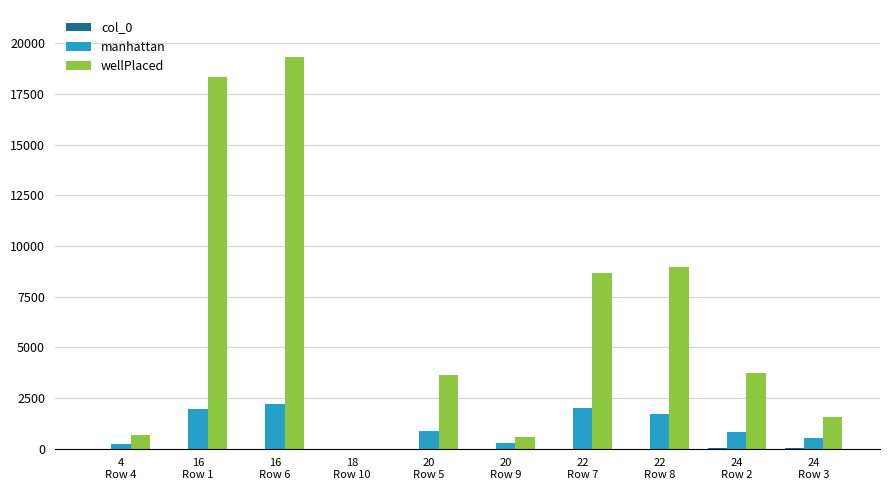

What is the maximum value shown in the chart?

19318